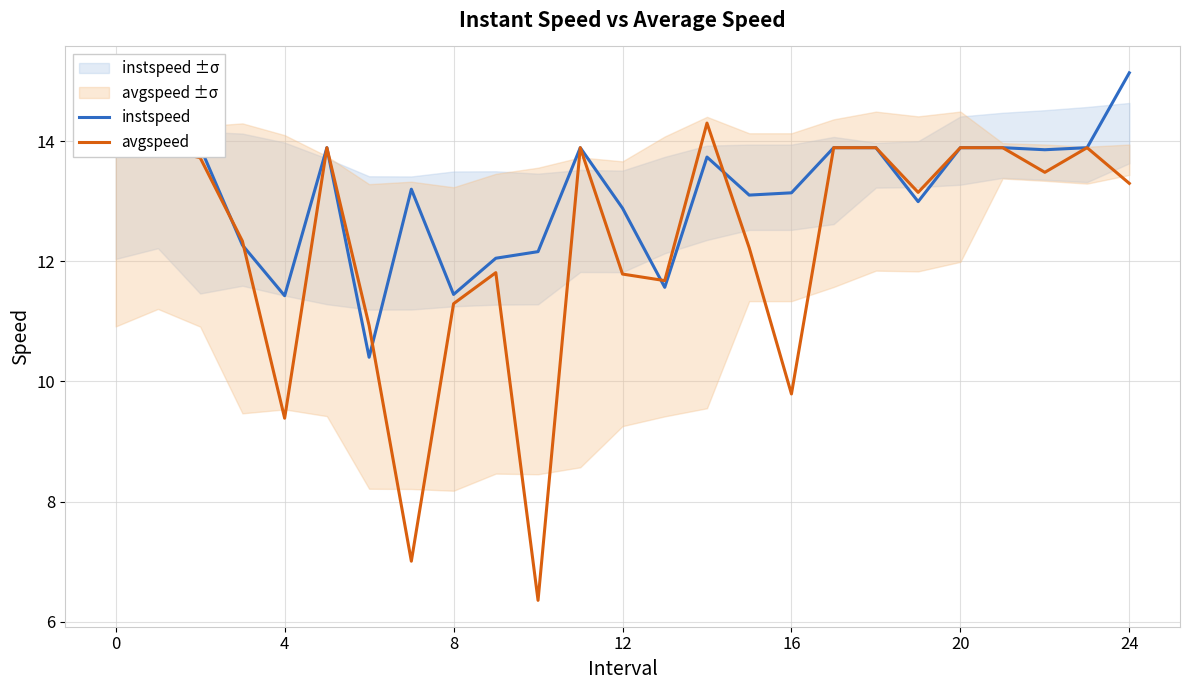

Count the number of categories in the chart.

25